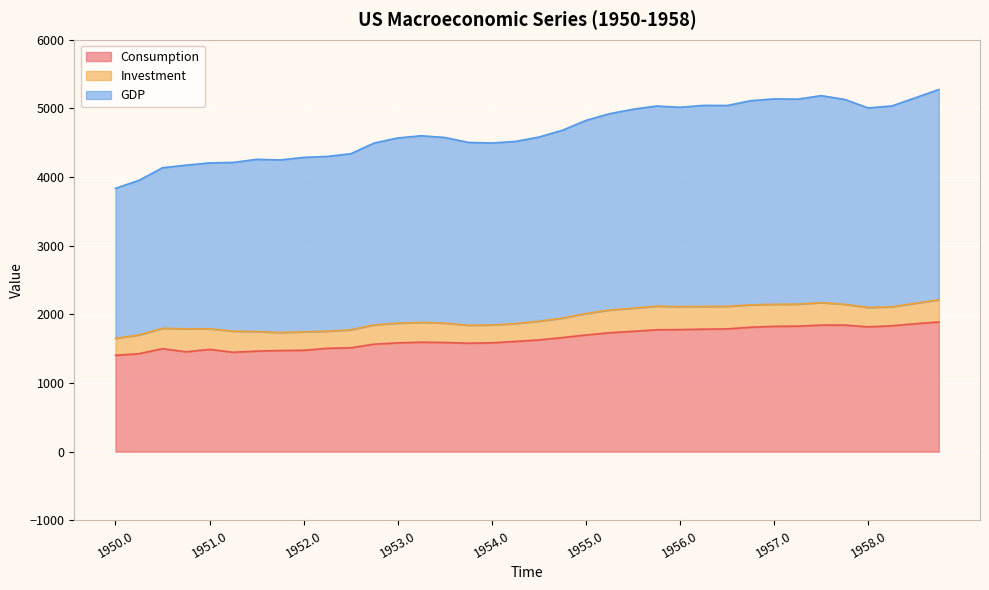

What is the minimum value for Consumption?

1403.7